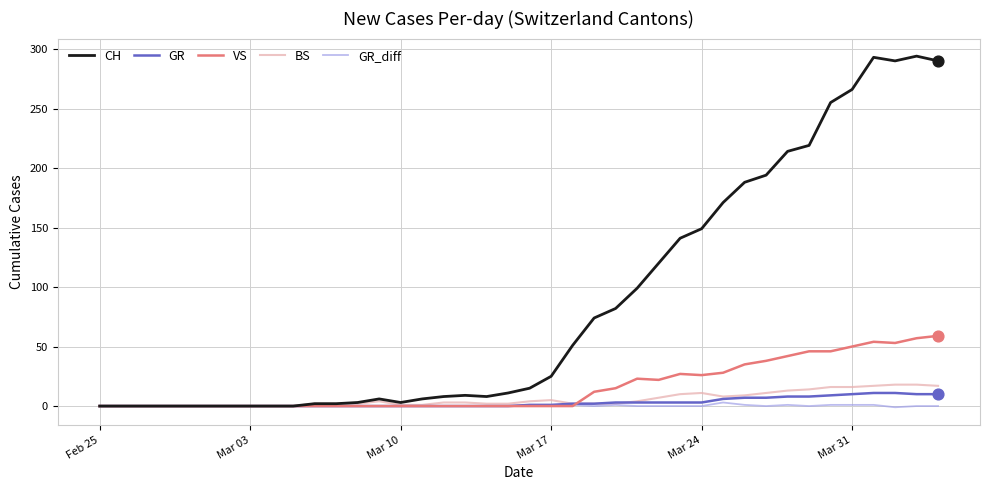

What is the maximum value for CH?

294